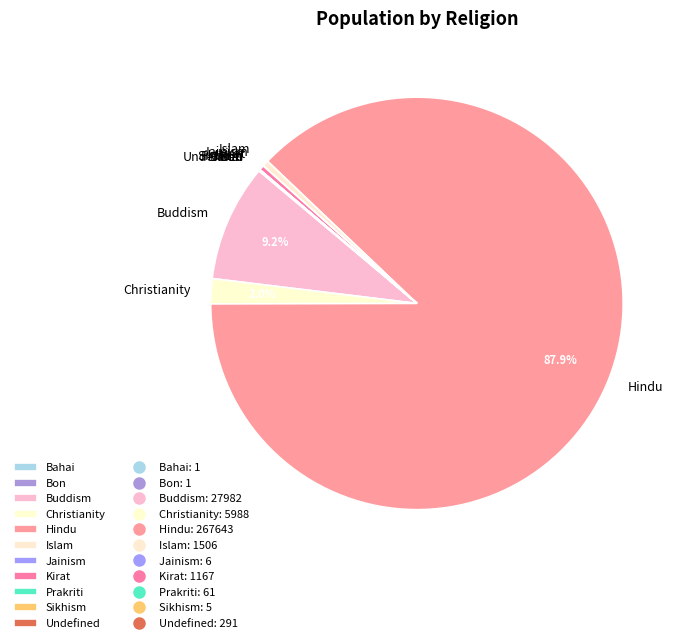

What is the largest slice in the pie chart?

Hindu